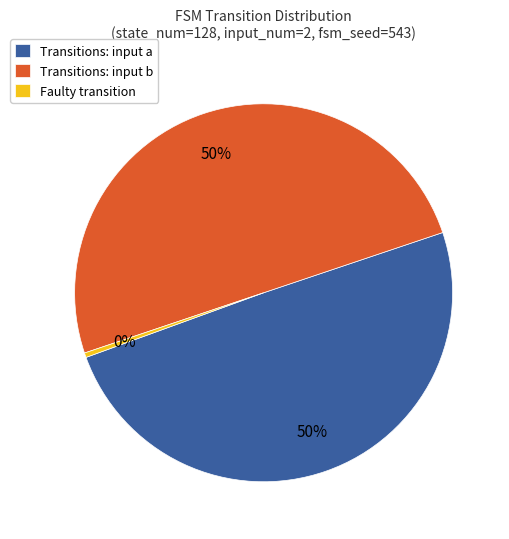

To the nearest percent, what portion does Transitions: input b represent?

50%